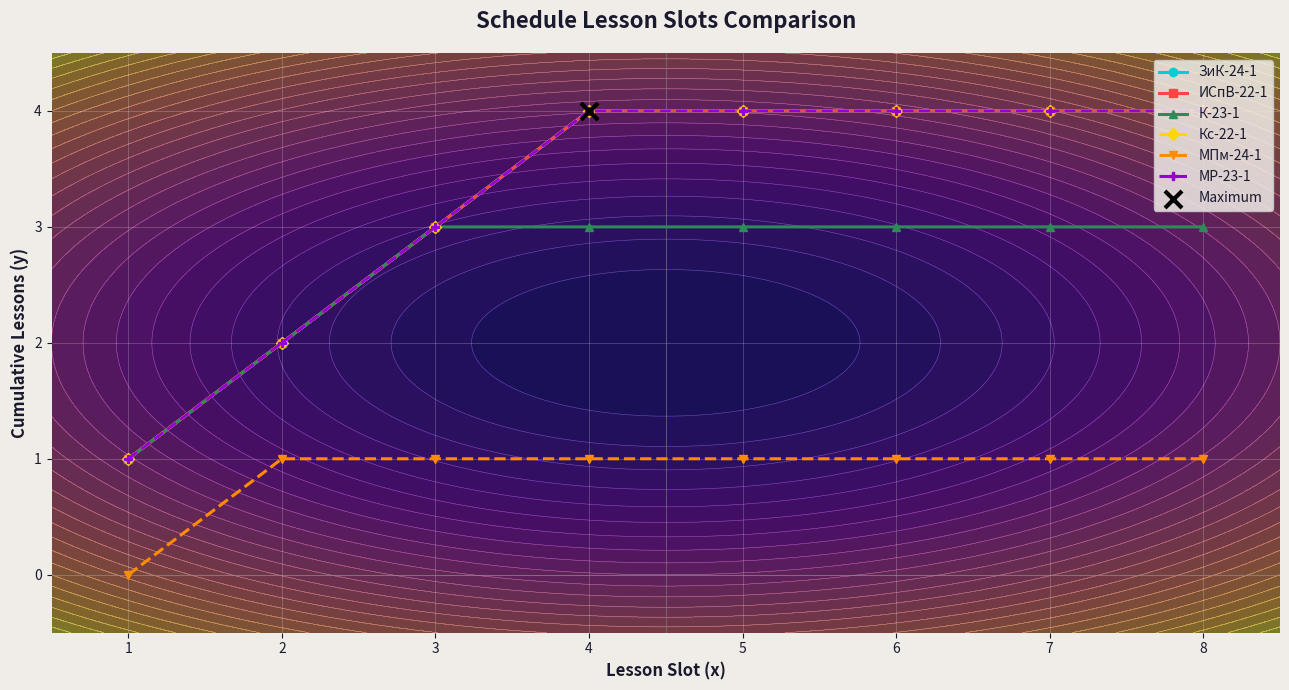

What are all the series names shown in the legend?

ЗиК-24-1, ИСпВ-22-1, К-23-1, Кс-22-1, МПм-24-1, МР-23-1